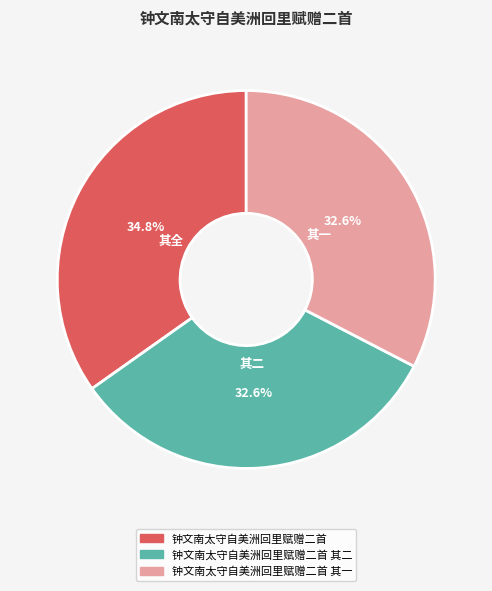

Is there a majority slice in this chart?

No